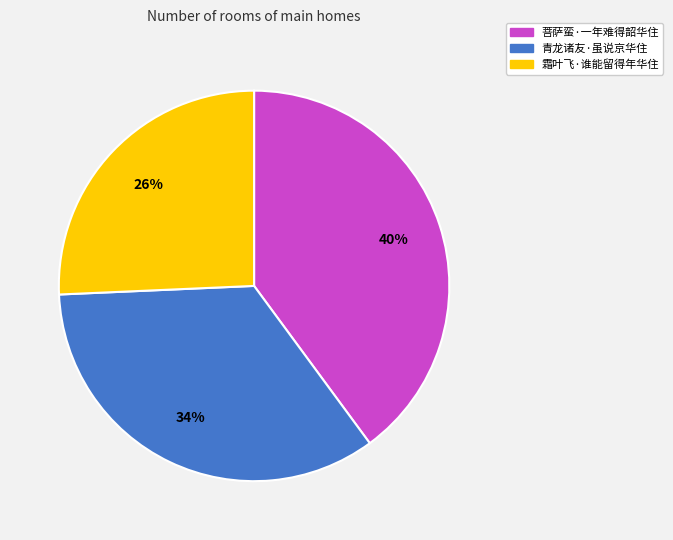

Which category has the smallest portion of the pie?

霜叶飞·谁能留得年华住